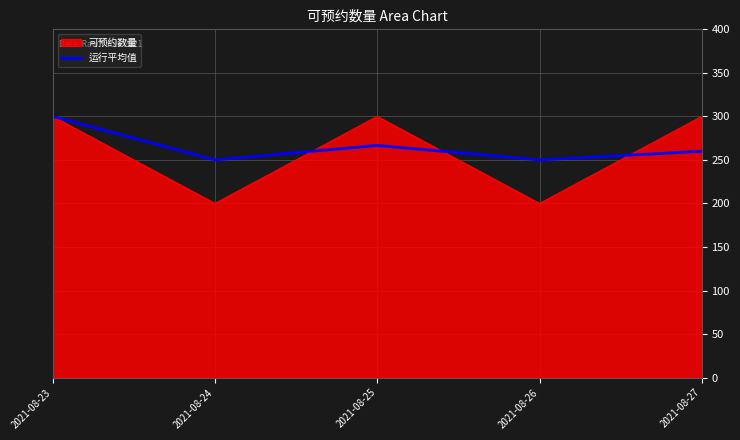

Does the chart have visible grid lines?

Yes